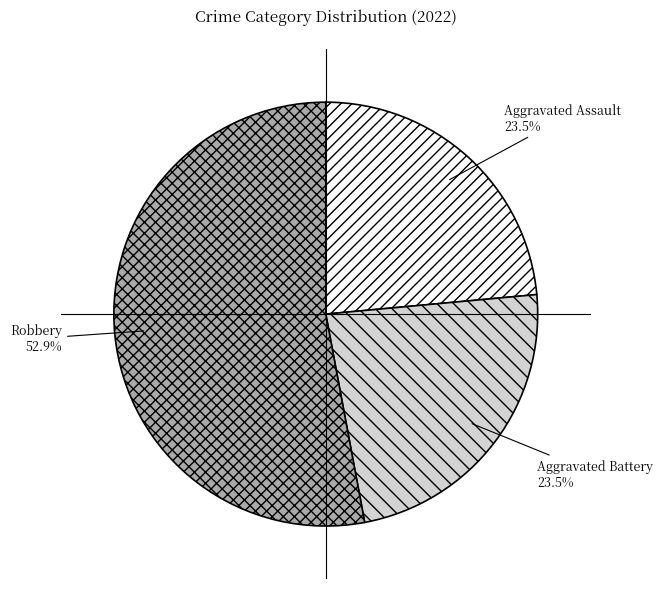

What is the largest slice in the pie chart?

Robbery